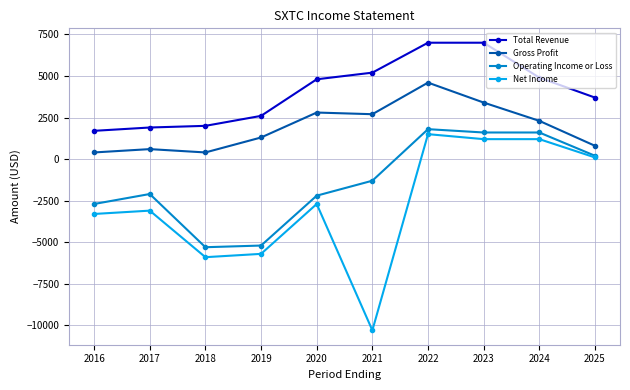

True or false: Total Revenue and Gross Profit intersect in this chart.

False